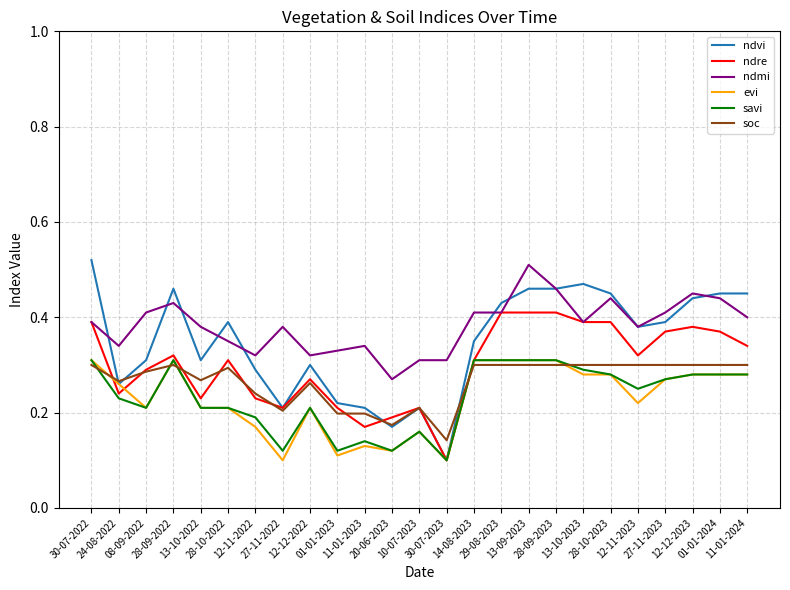

True or false: ndmi and savi cross at least once.

False